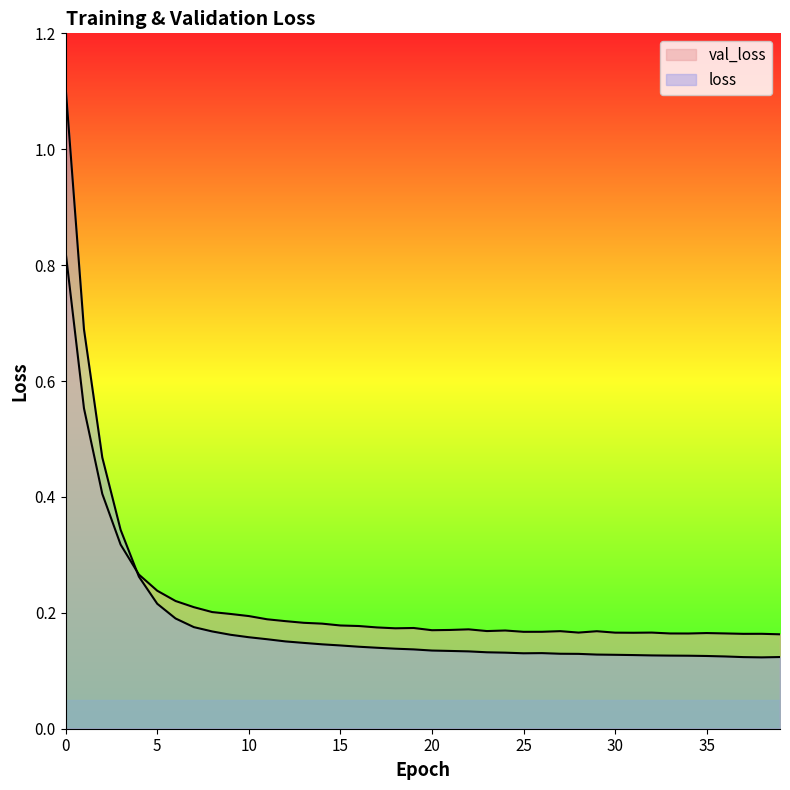

How many lines are shown in the chart?

2